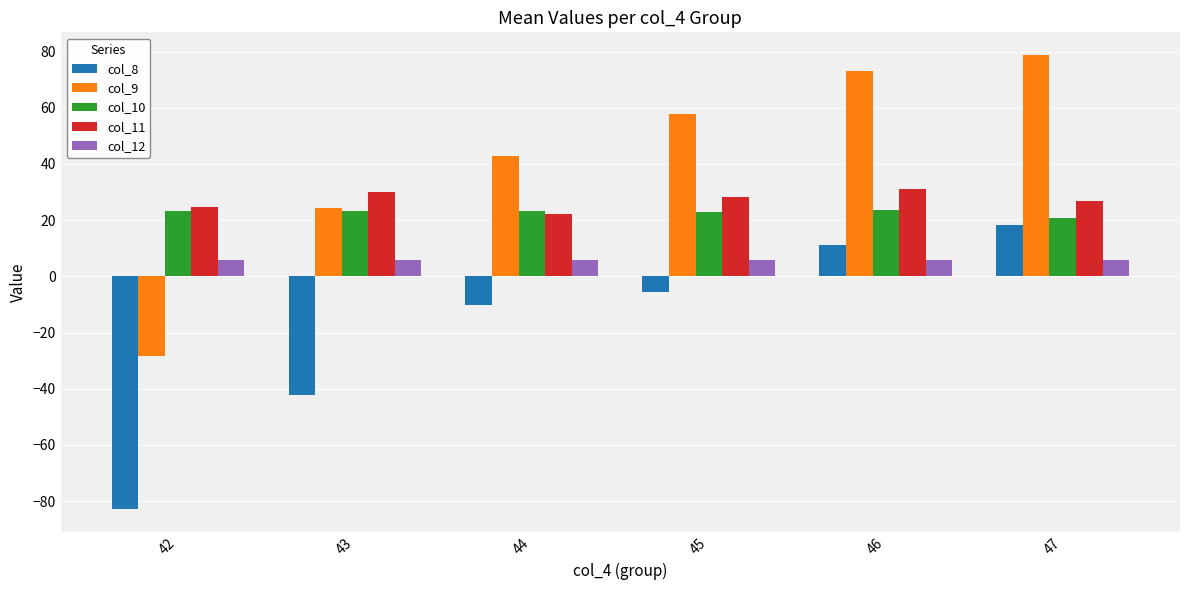

Is it true that col_12 equals 6.0 at 44?

True